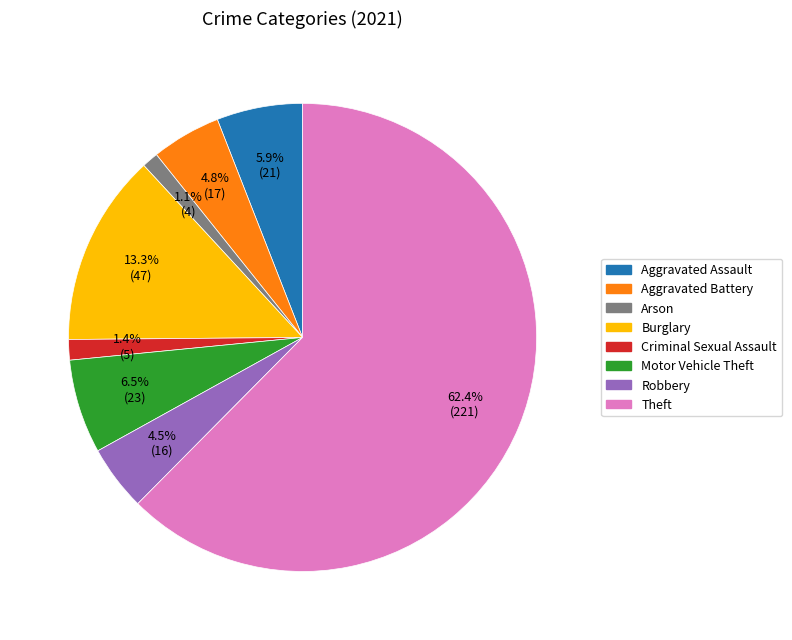

Is Theft the majority of the pie?

Yes